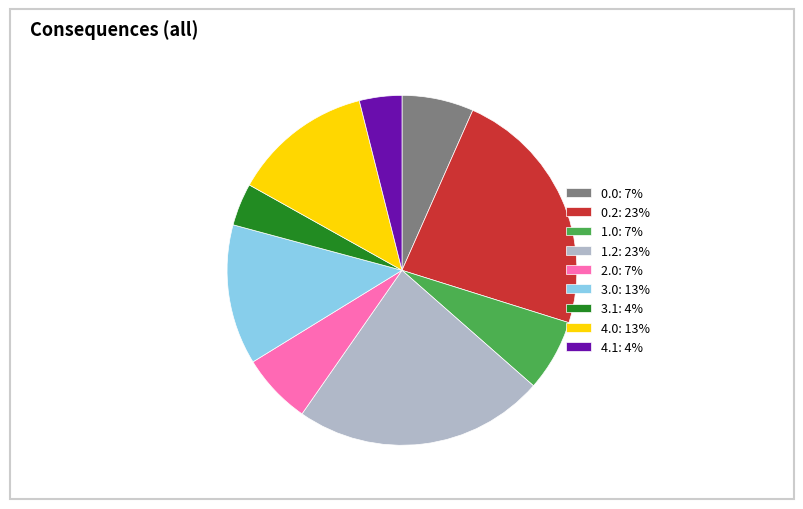

The 1.0: 7% slice represents 7% of the pie. True or false?

True